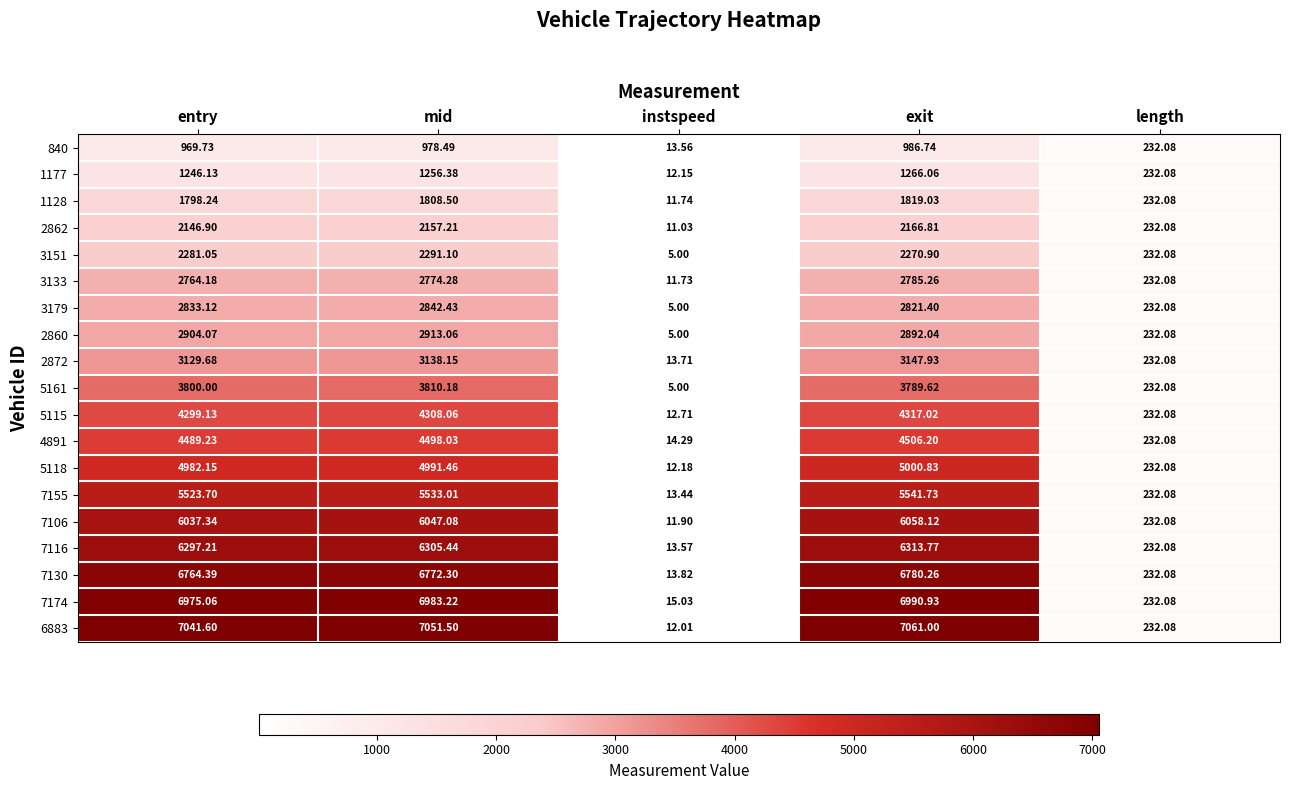

At which label does 7155 first exceed 5523?

entry